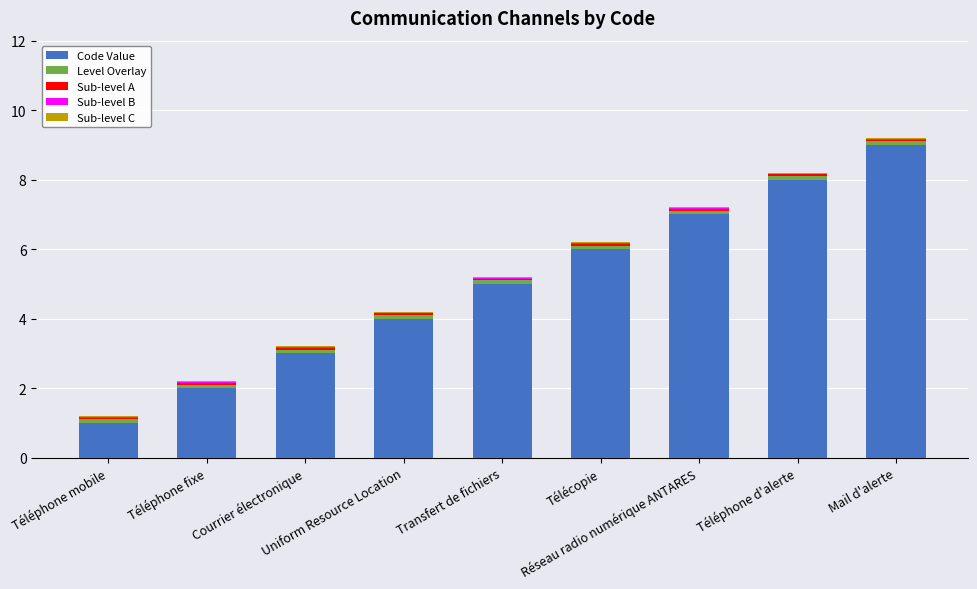

What is the highest value of the Code Value series?

9.0